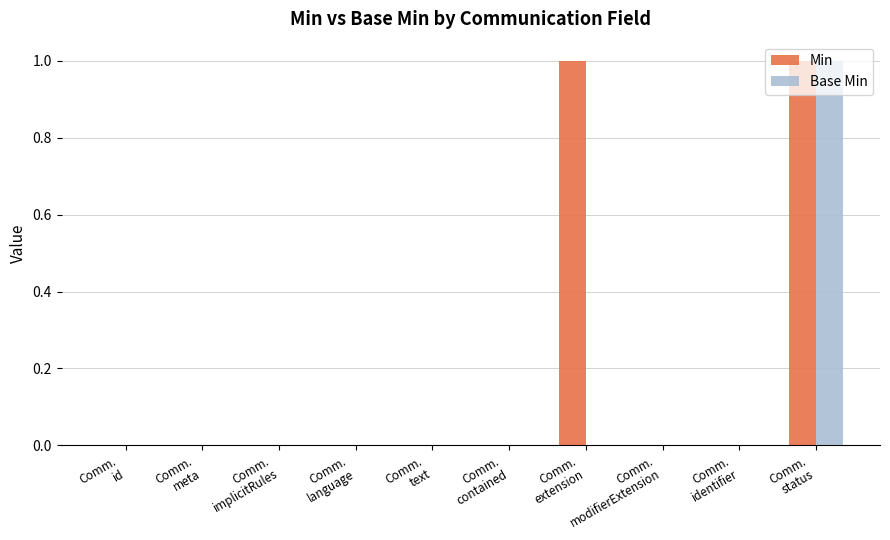

Which series has the largest total across all categories?

Min